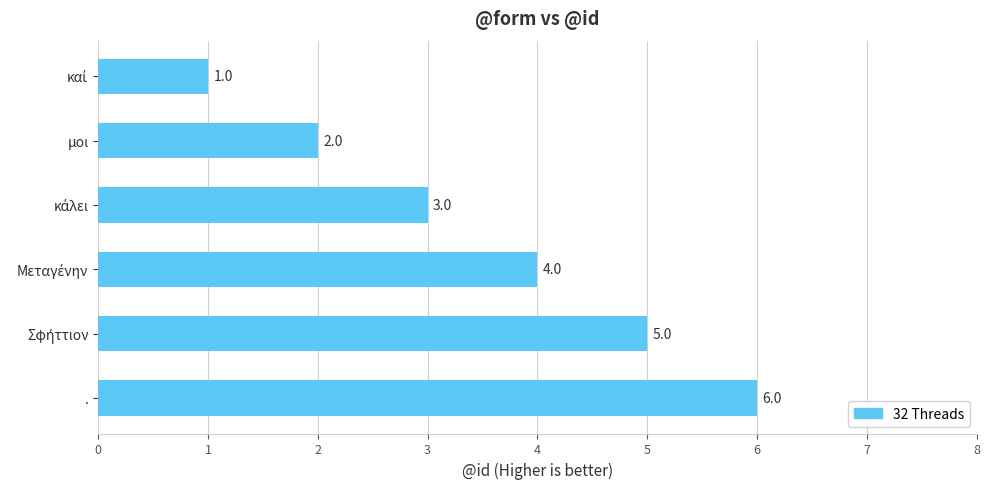

What is the approximate value at .?

6